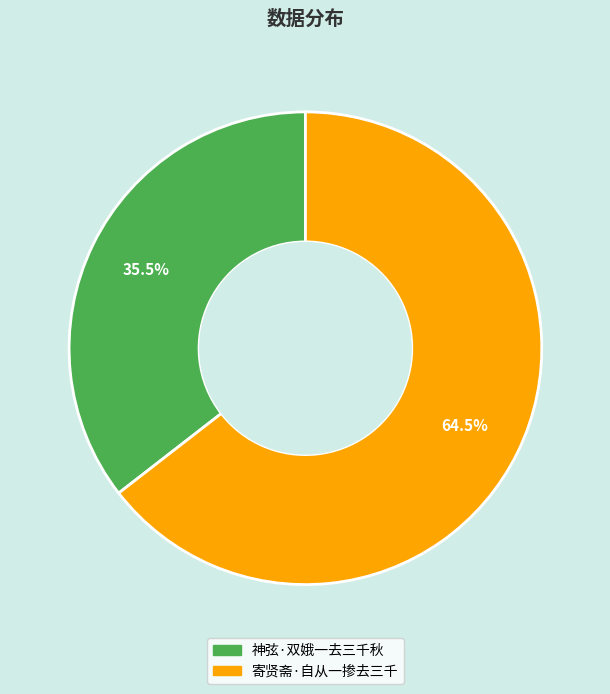

Do 神弦·双娥一去三千秋 and 寄贤斋·自从一掺去三千 together represent more than half of the pie?

Yes